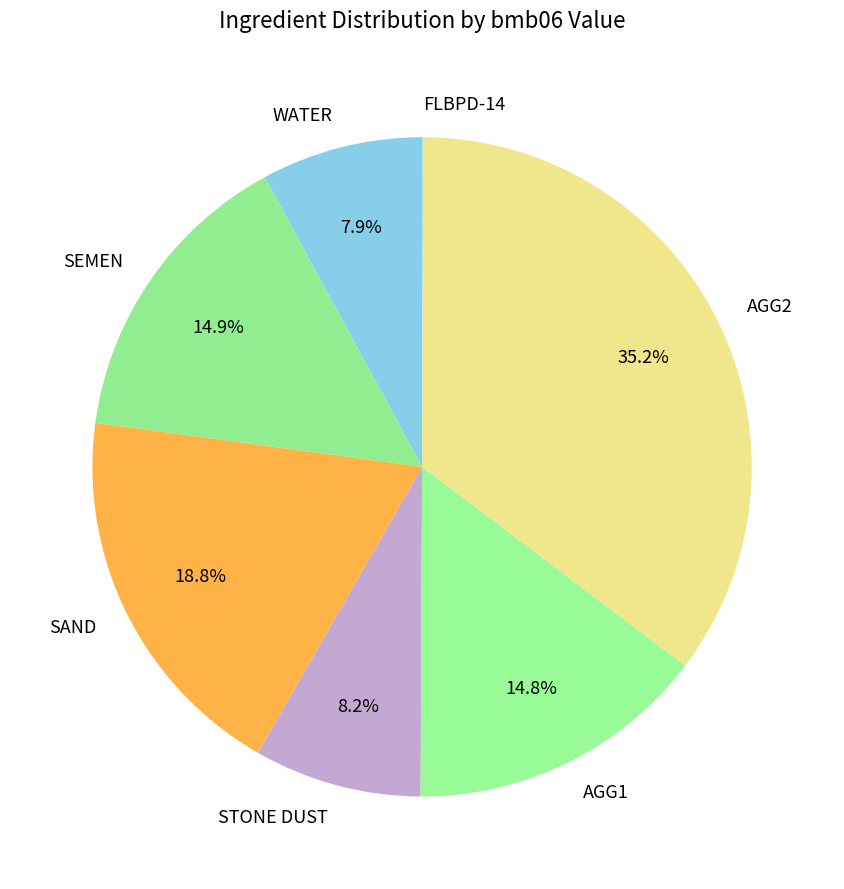

Is there any slice that represents more than half of the pie?

No